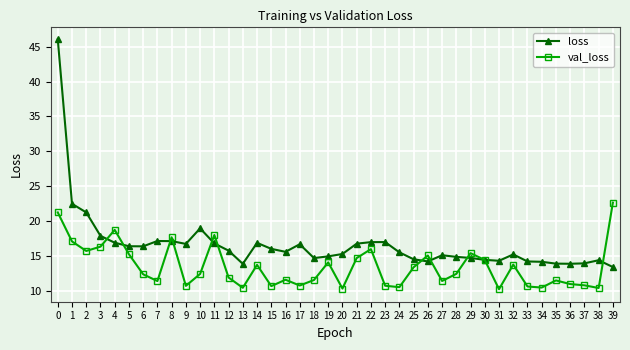

What is the difference between the val_loss values at 26 and 2?

0.6